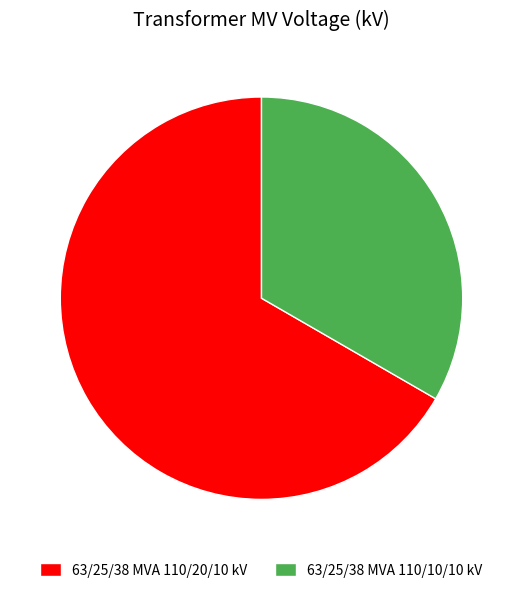

Which slice is the largest?

63/25/38 MVA 110/20/10 kV